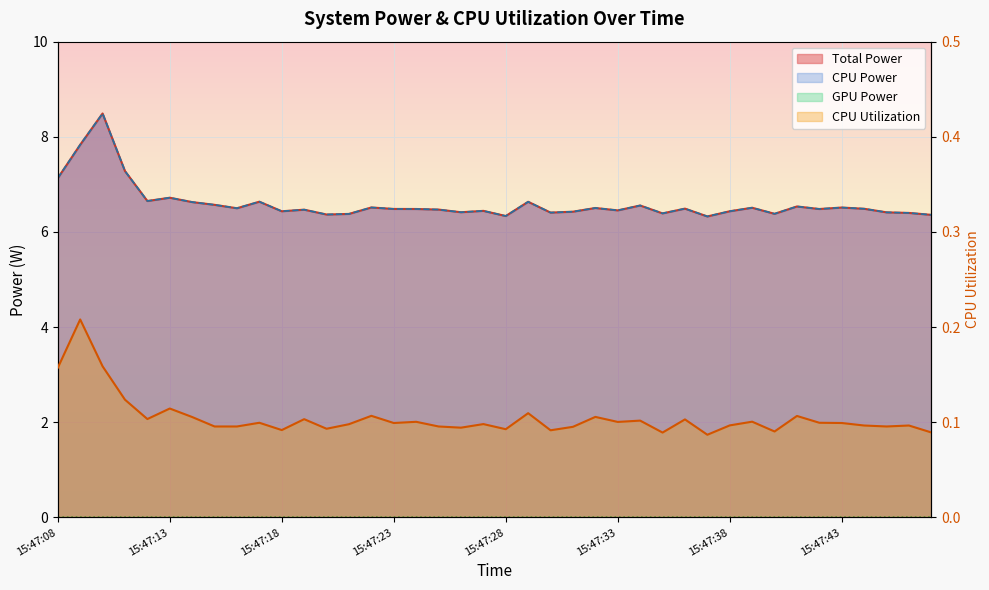

What is the difference between the CPU Power values at 15:47:39 and 15:47:13?

0.2